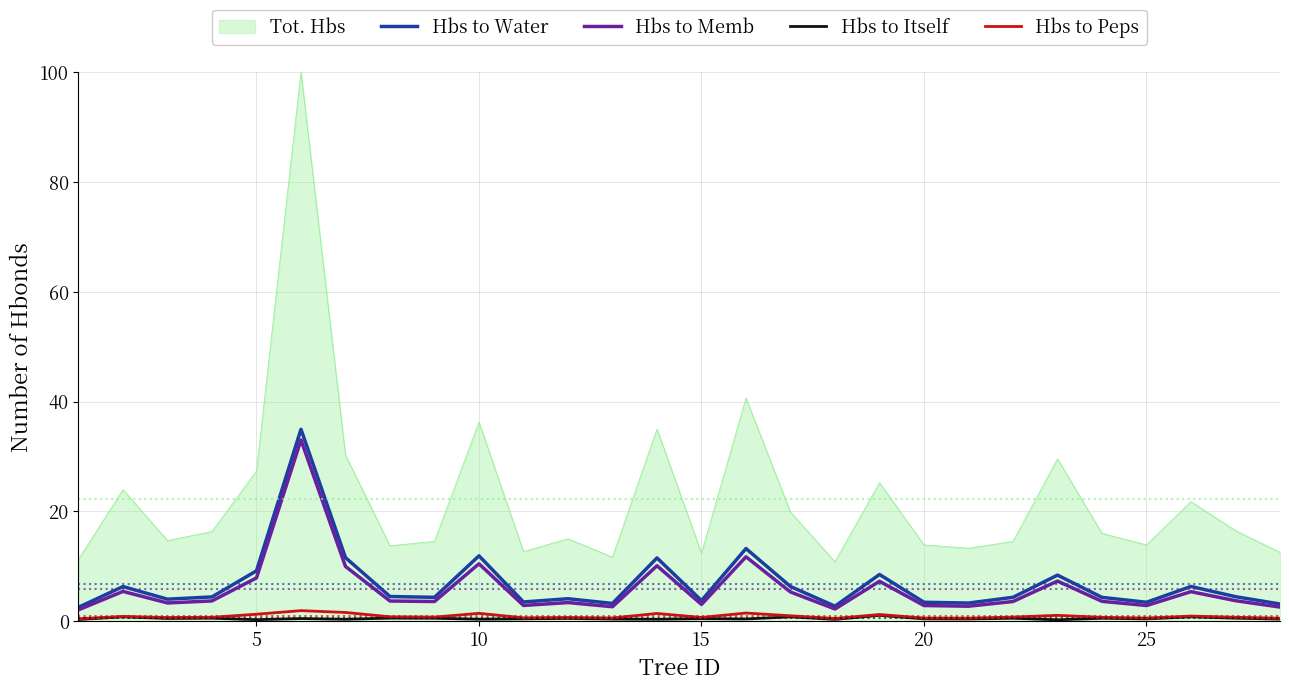

True or false: Hbs to Memb and Hbs to Peps cross at least once.

False